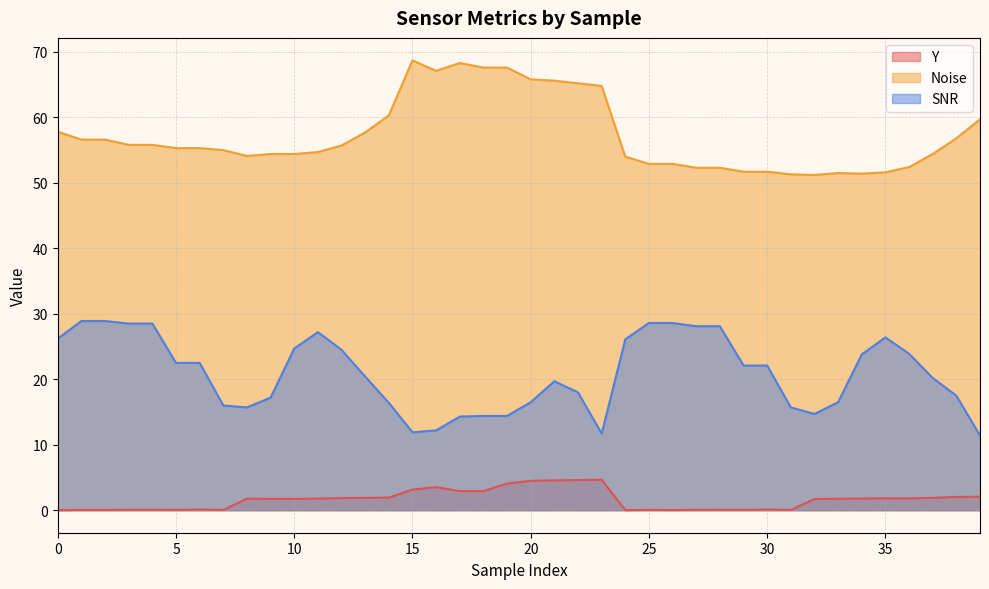

Which series has the largest total across all categories?

Noise